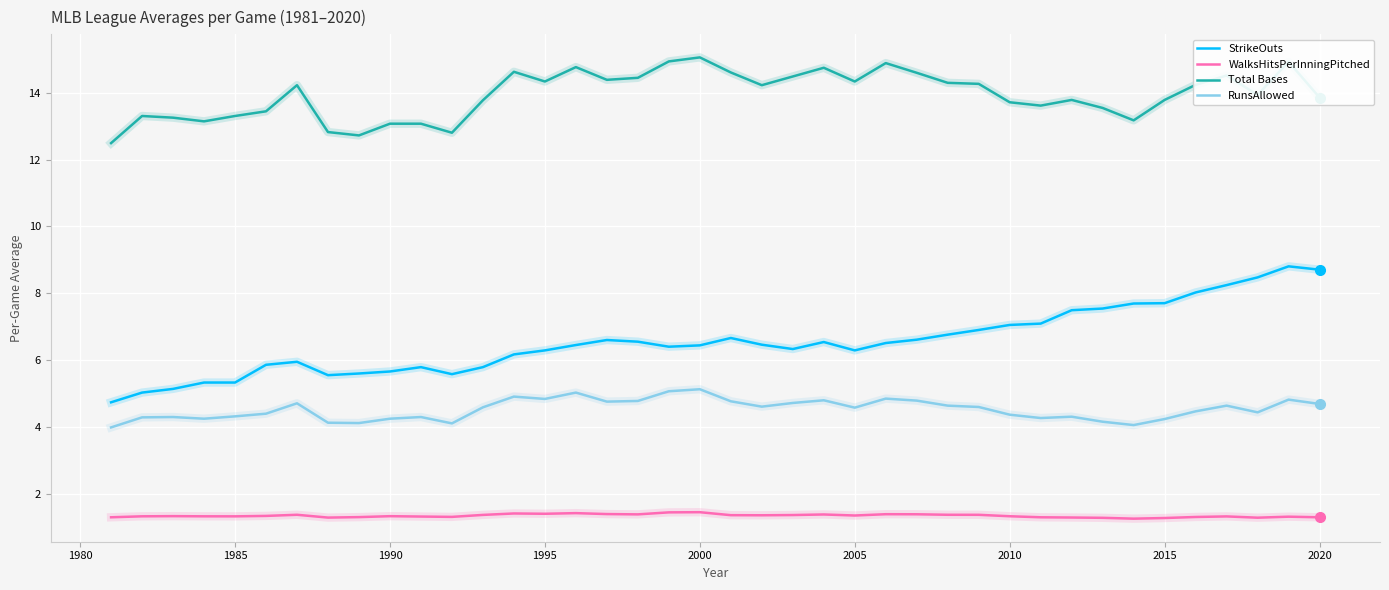

What is the lowest value of the WalksHitsPerInningPitched series?

1.3